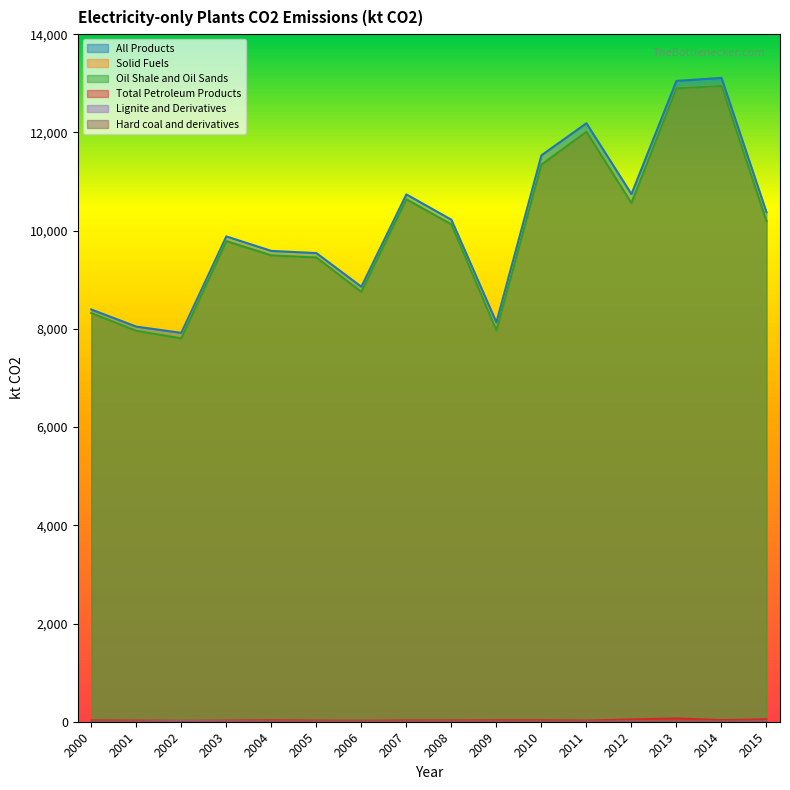

Which series has the largest total across all categories?

All Products